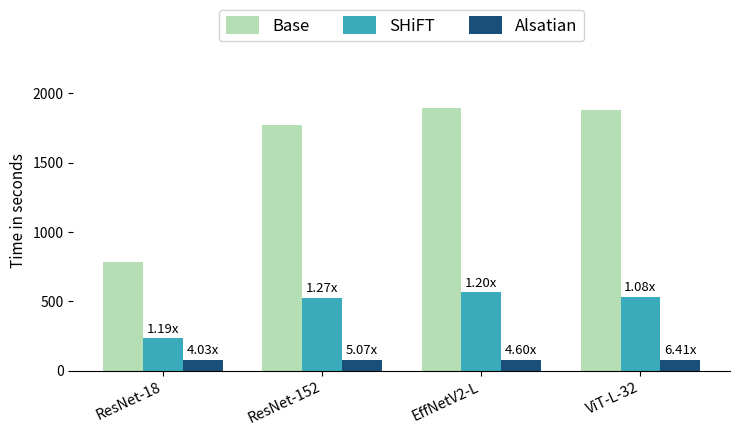

What is the label of the 3rd bar from the right?

ResNet-152